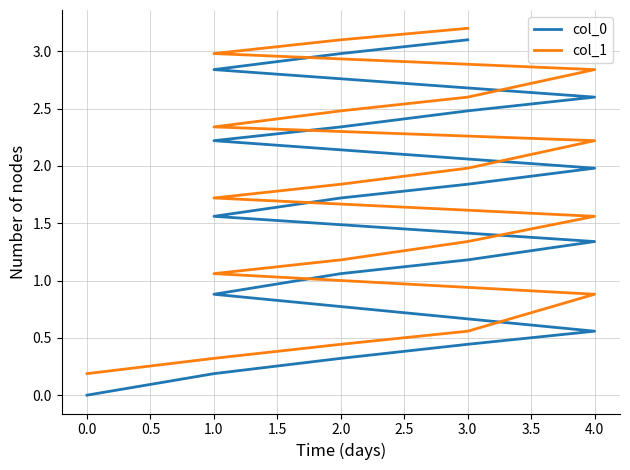

What is the value of the col_1 point at the 17th from the left?

2.8